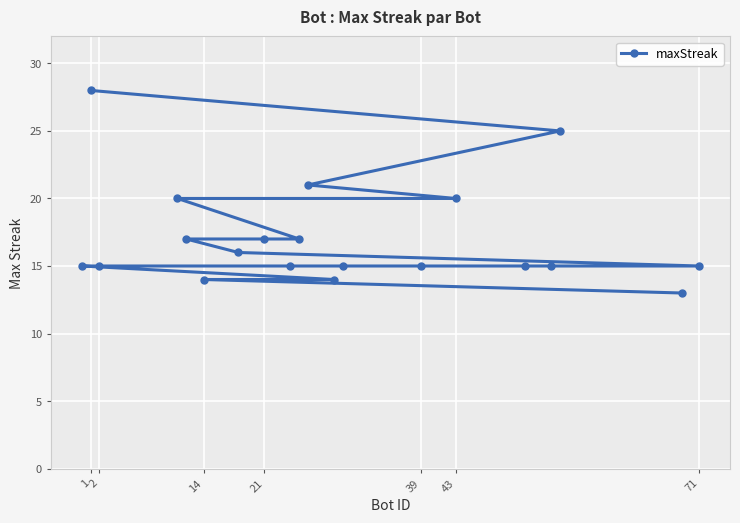

What is the sum of the values at 39 and 14?

29